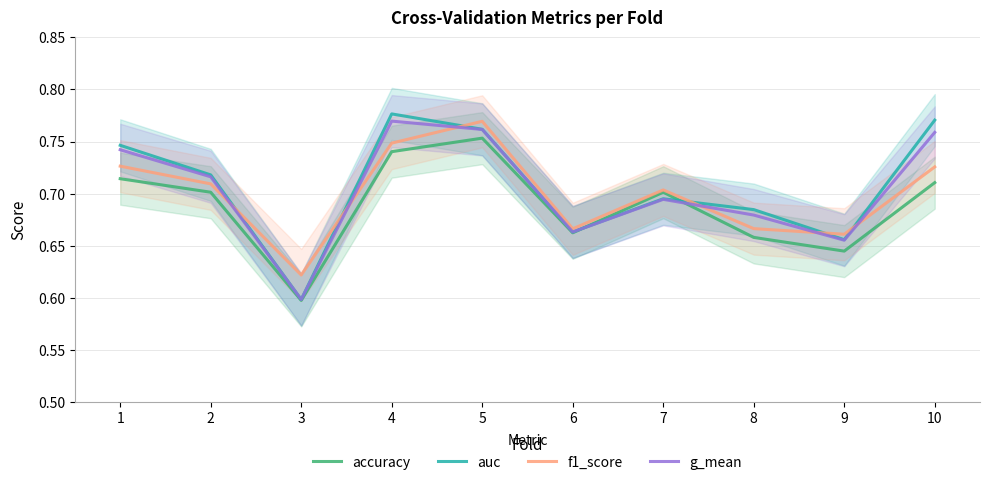

Is it true that accuracy equals 0.7 at 6?

True